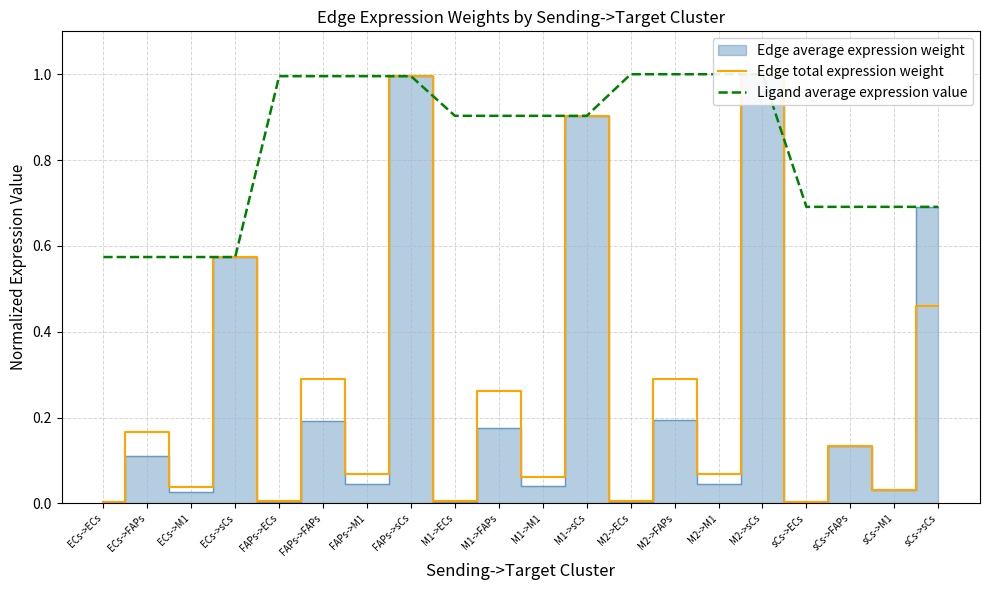

What is the approximate value of Edge total expression weight at ECs->FAPs?

0.2